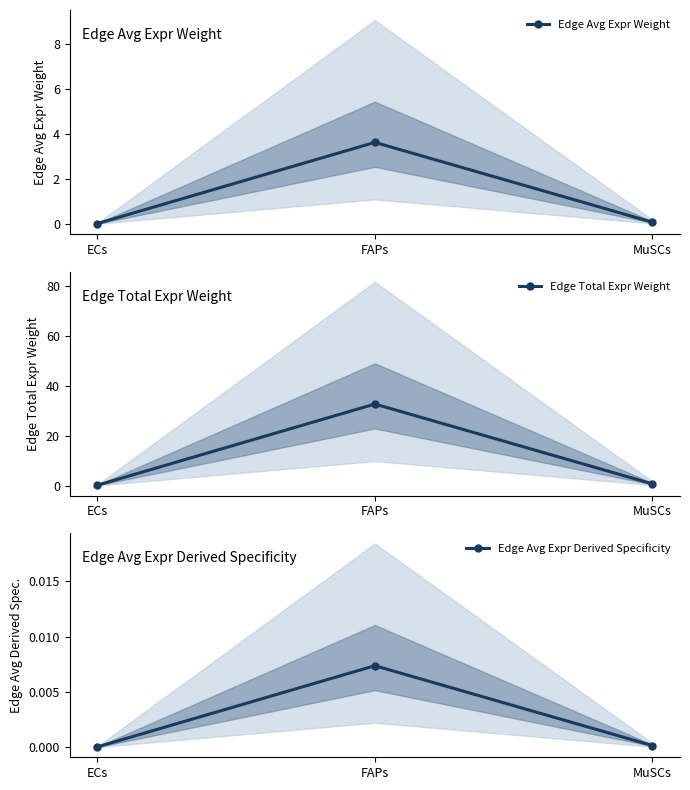

Which series has the widest spread of values?

Edge Total Expr Weight